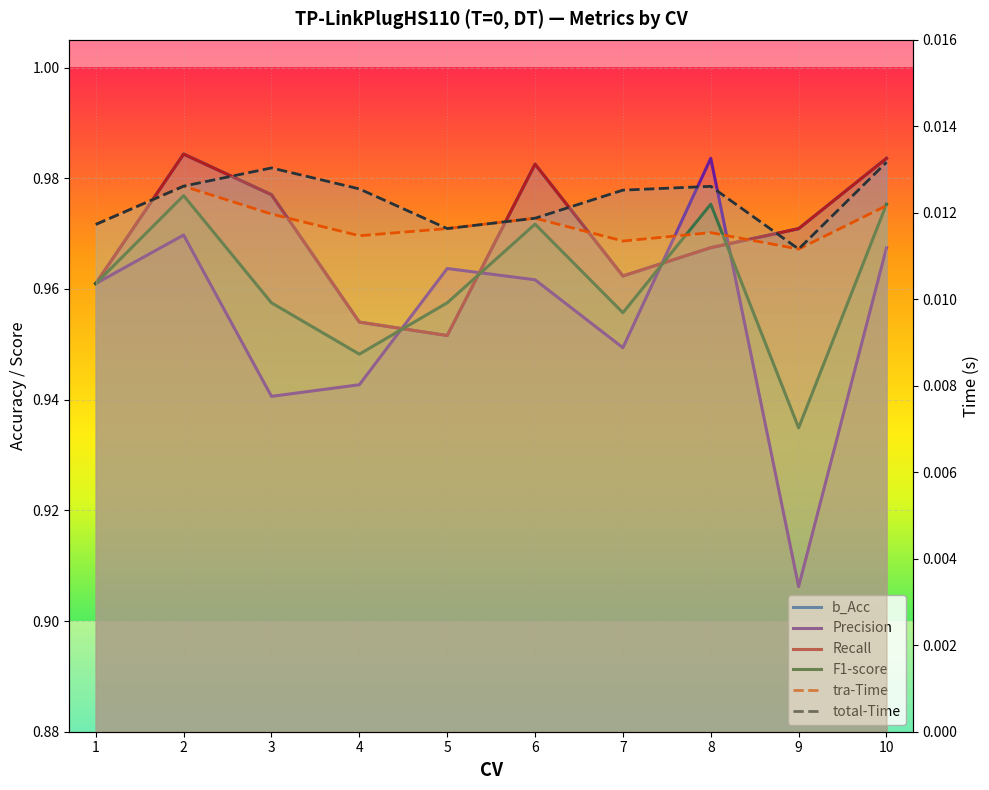

In total-Time, how many points are lower than both neighbors (excluding endpoints)?

2